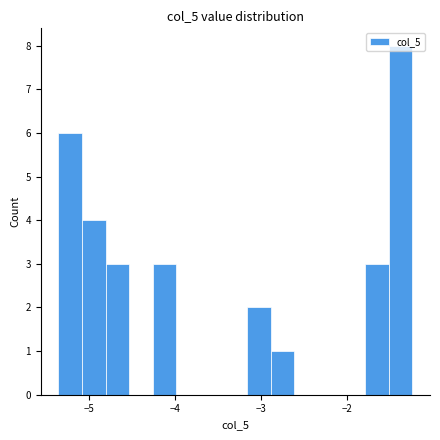

Around what value on the x-axis is the tallest bar? Give the approximate position of its centre, as read against the axis.

-1.4